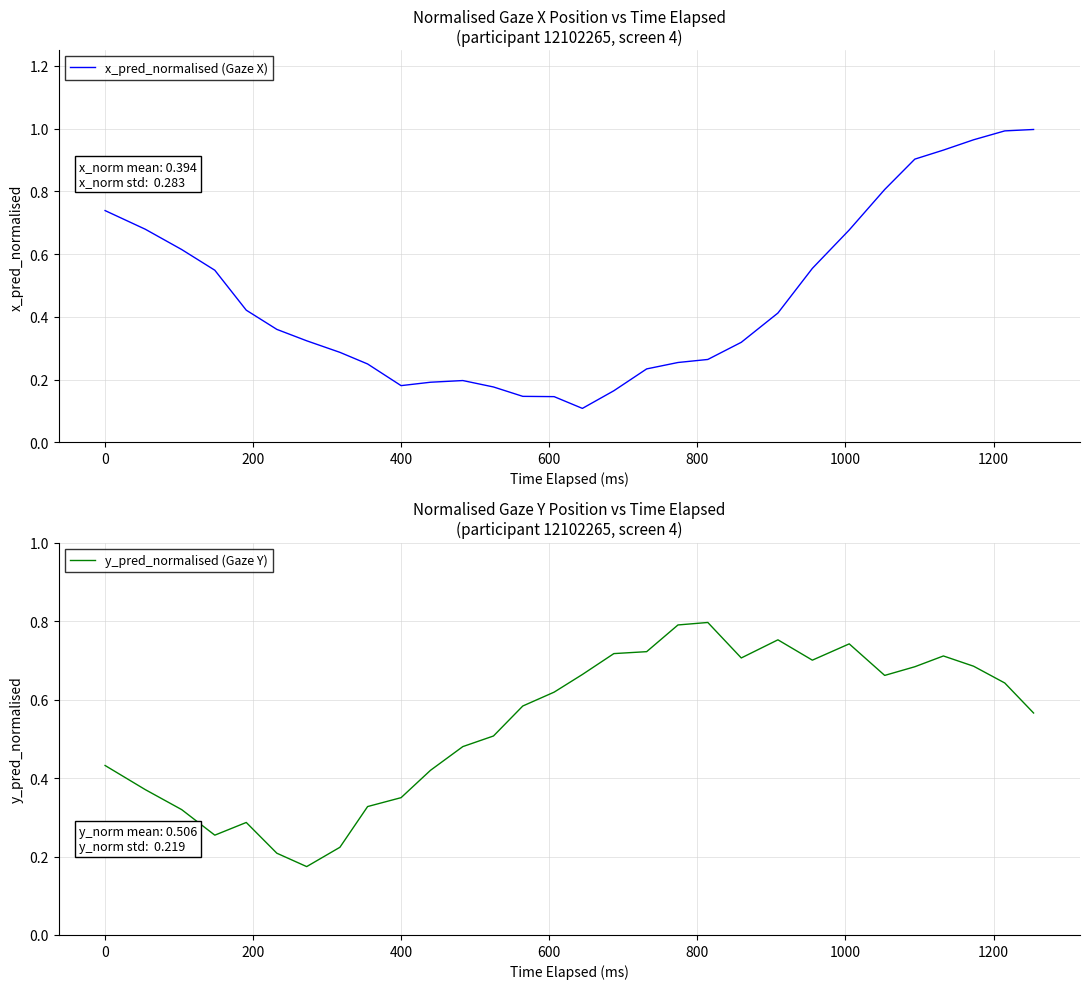

How many series are shown in this chart?

2